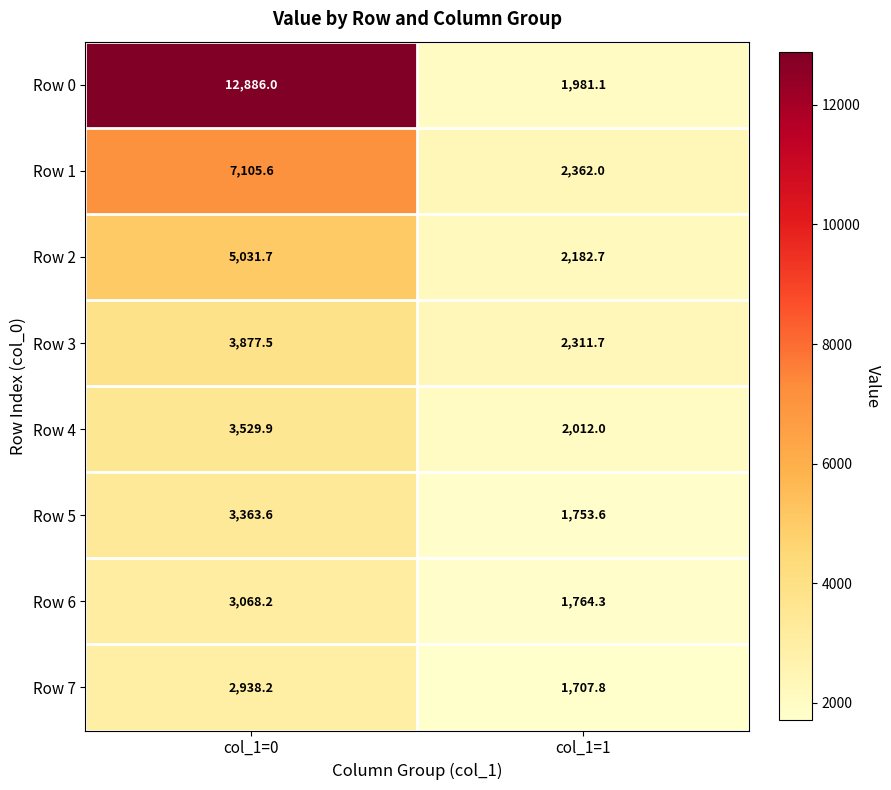

True or false: Row 4 has a value of 3417.5 at col_1=1.

False